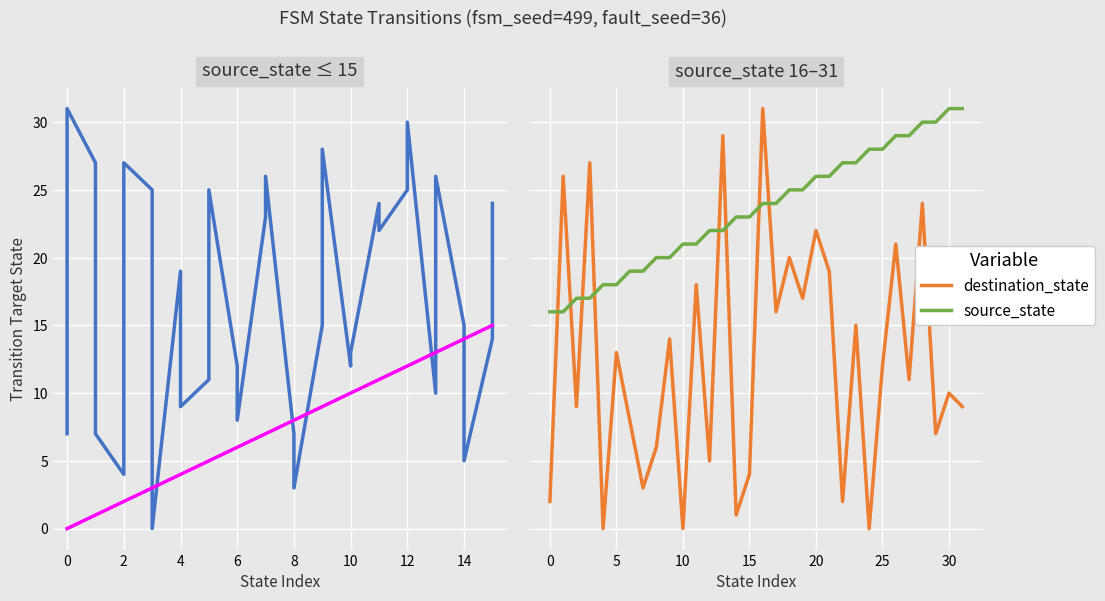

List the series in order of their peak value, lowest first.

destination_state, source_state